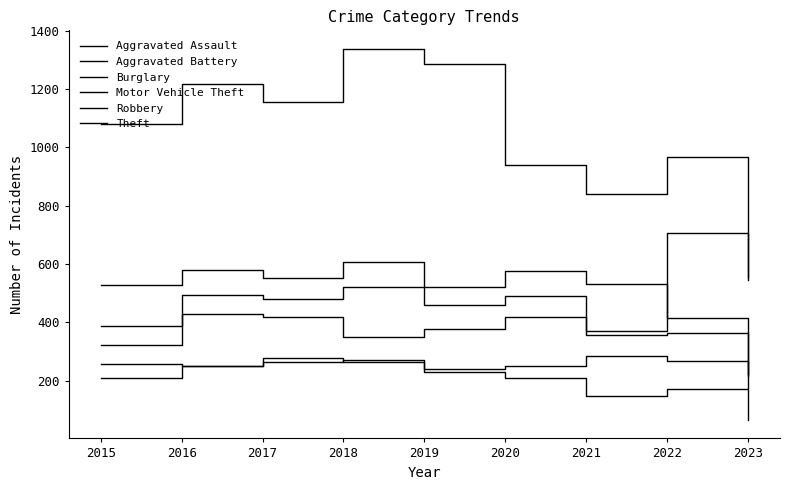

What is the difference between the maximum and minimum values in the Burglary series?

204